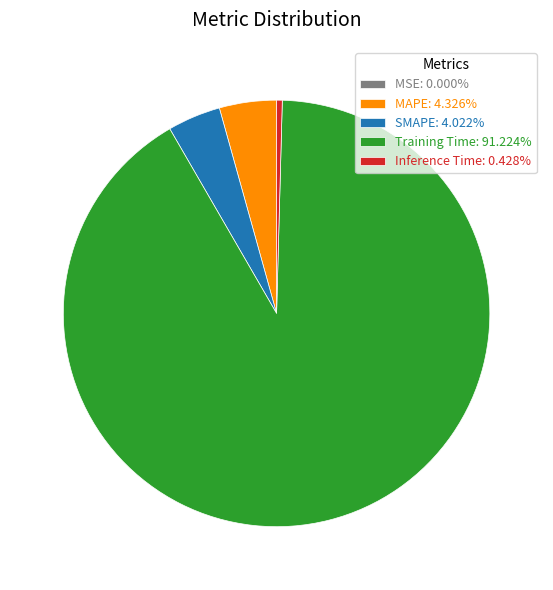

Is it true that SMAPE is 4% of the pie?

True